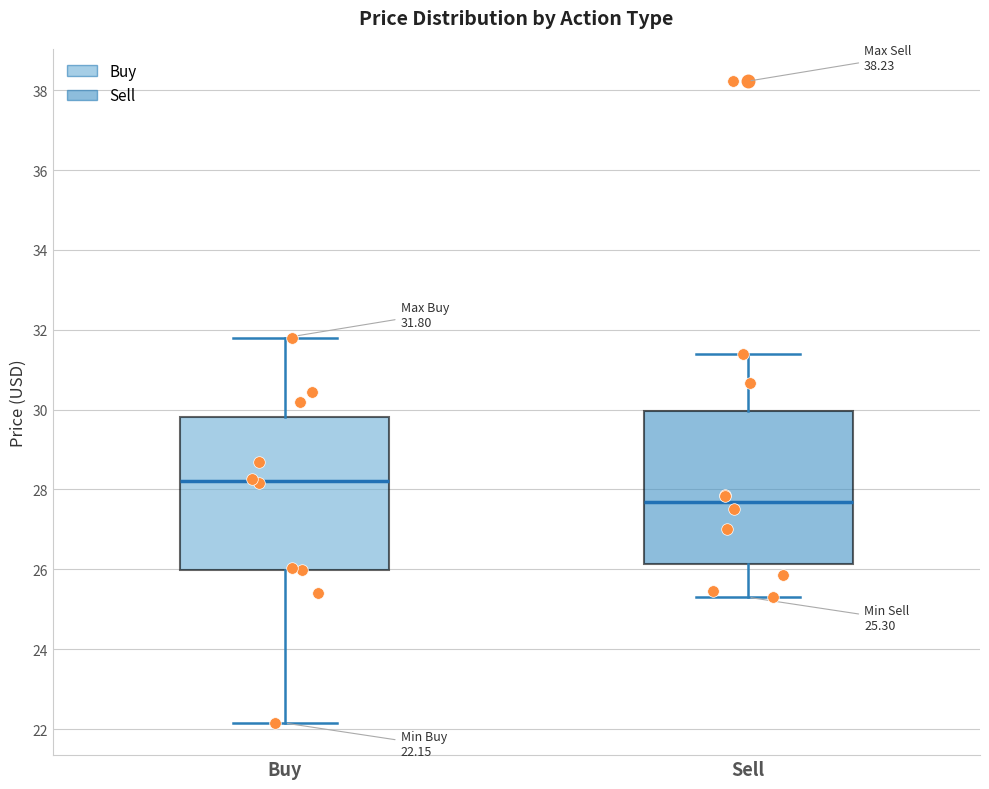

Which box has the lowest median line?

Sell